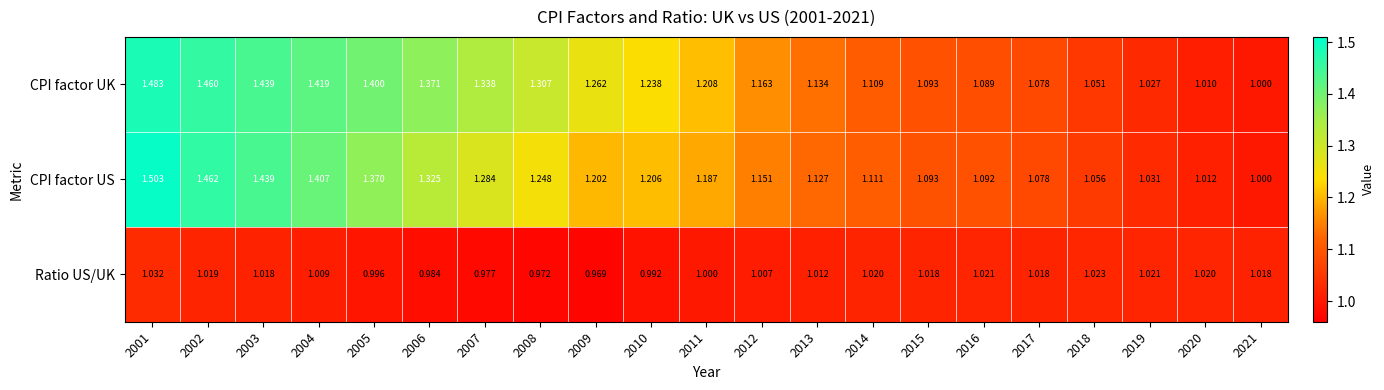

Between 2017 and 2018, which series saw the biggest shift?

CPI factor UK